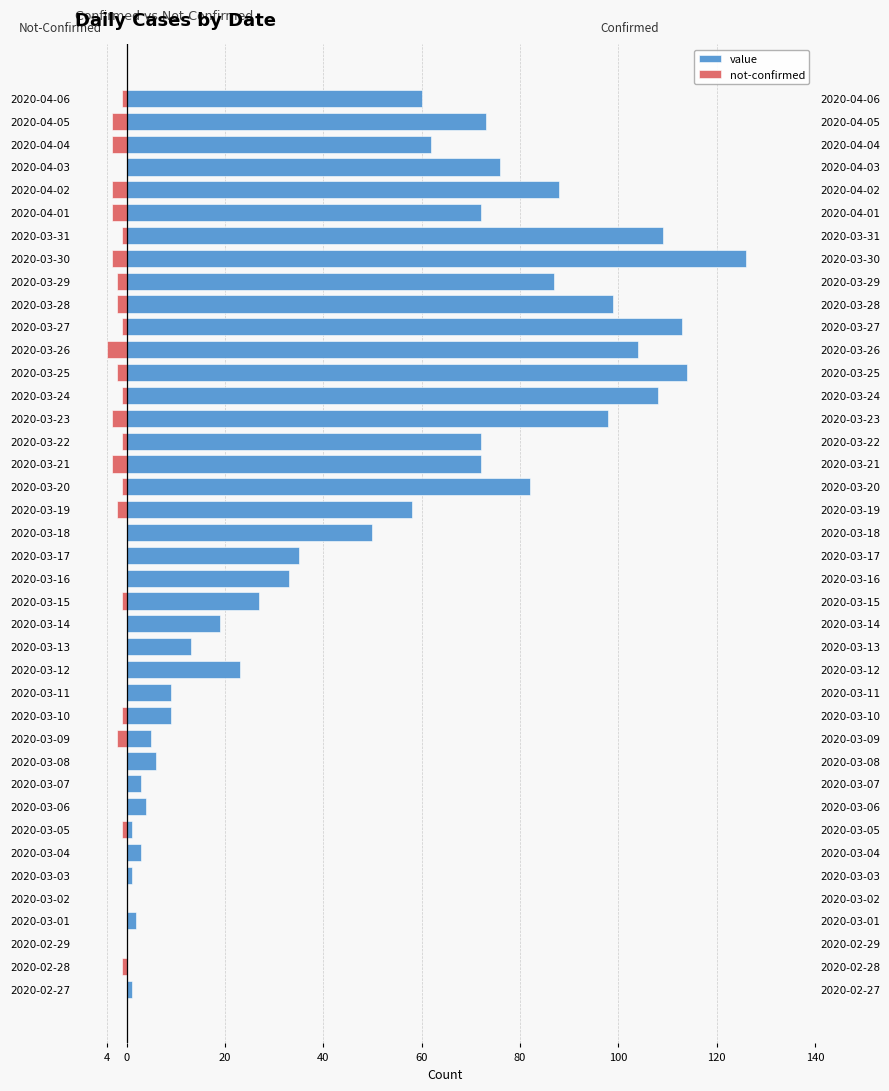

Reading left to right, extract all data points from this chart.

value: 1	0	0	2	0	1	3	1	4	3	6	5	9	9	23	13	19	27	33	35	50	58	82	72	72	98	108	114	104	113	99	87	126	109	72	88	76	62	73	60
not-confirmed: 0	-1	0	0	0	0	0	-1	0	0	0	-2	-1	0	0	0	0	-1	0	0	0	-2	-1	-3	-1	-3	-1	-2	-4	-1	-2	-2	-3	-1	-3	-3	0	-3	-3	-1